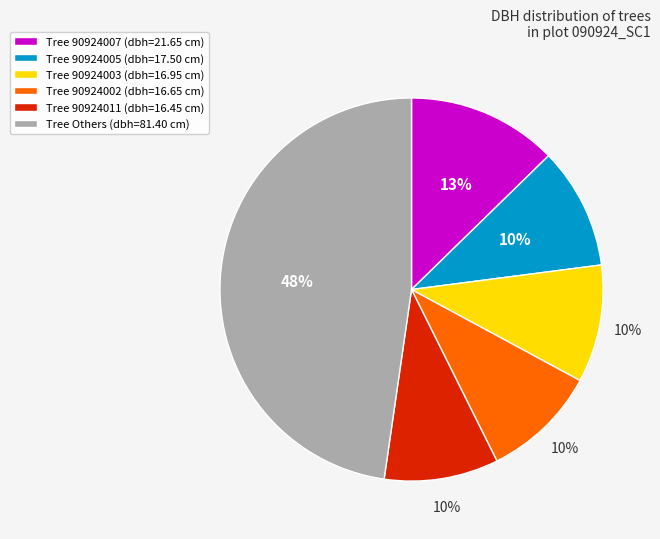

Which category has the biggest portion of the pie?

Tree Others (dbh=81.40 cm)